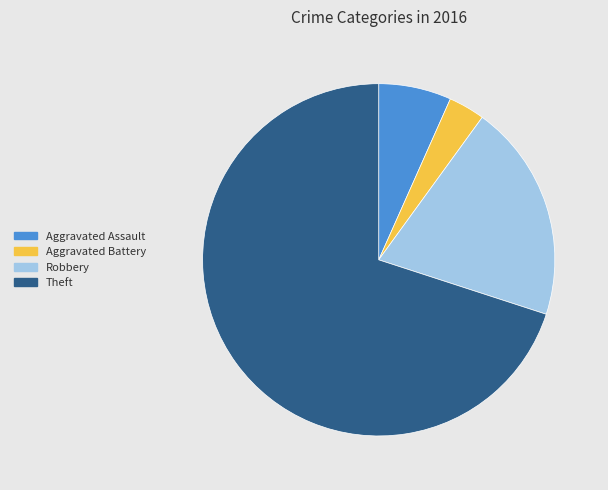

Combined, do Aggravated Assault and Aggravated Battery account for over 50%?

No